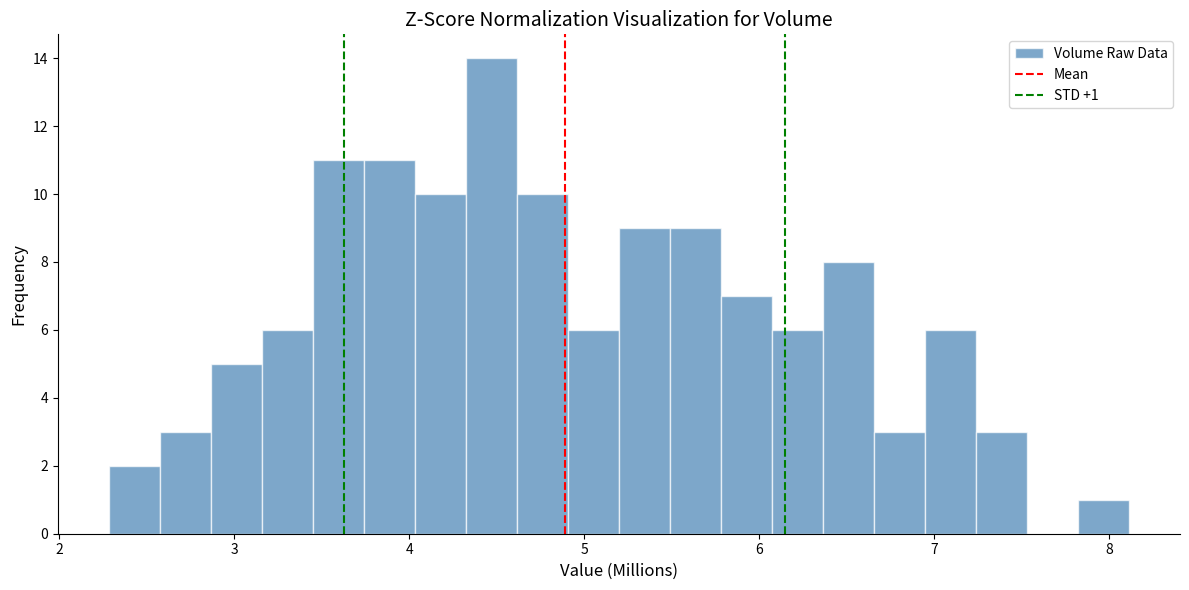

Around what value on the x-axis is the tallest bar? Give the approximate position of its centre, as read against the axis.

4.5